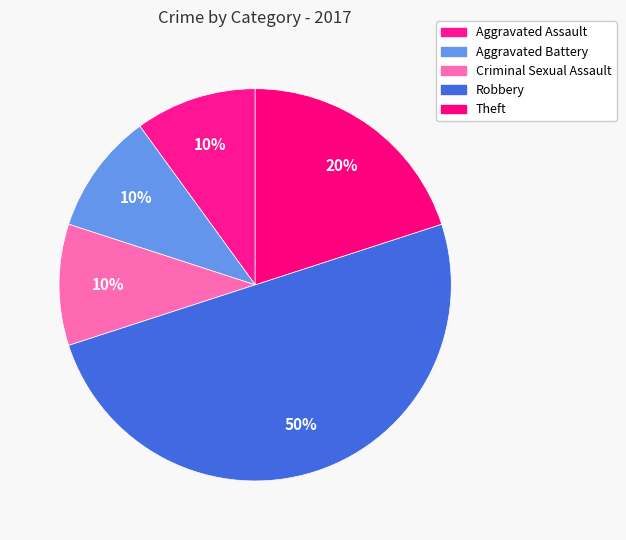

Count the number of slices in the pie.

5